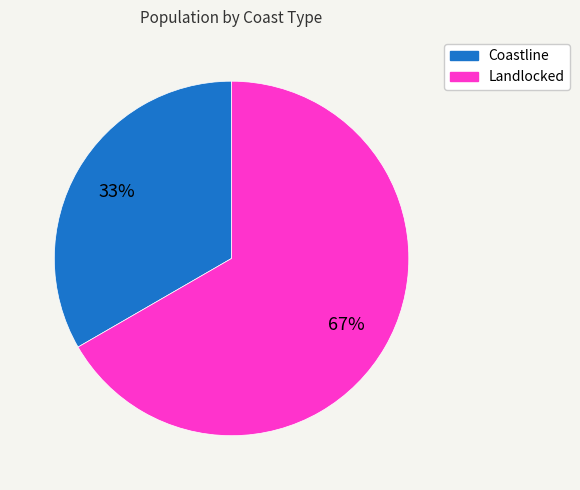

How many slices are in this pie chart?

2